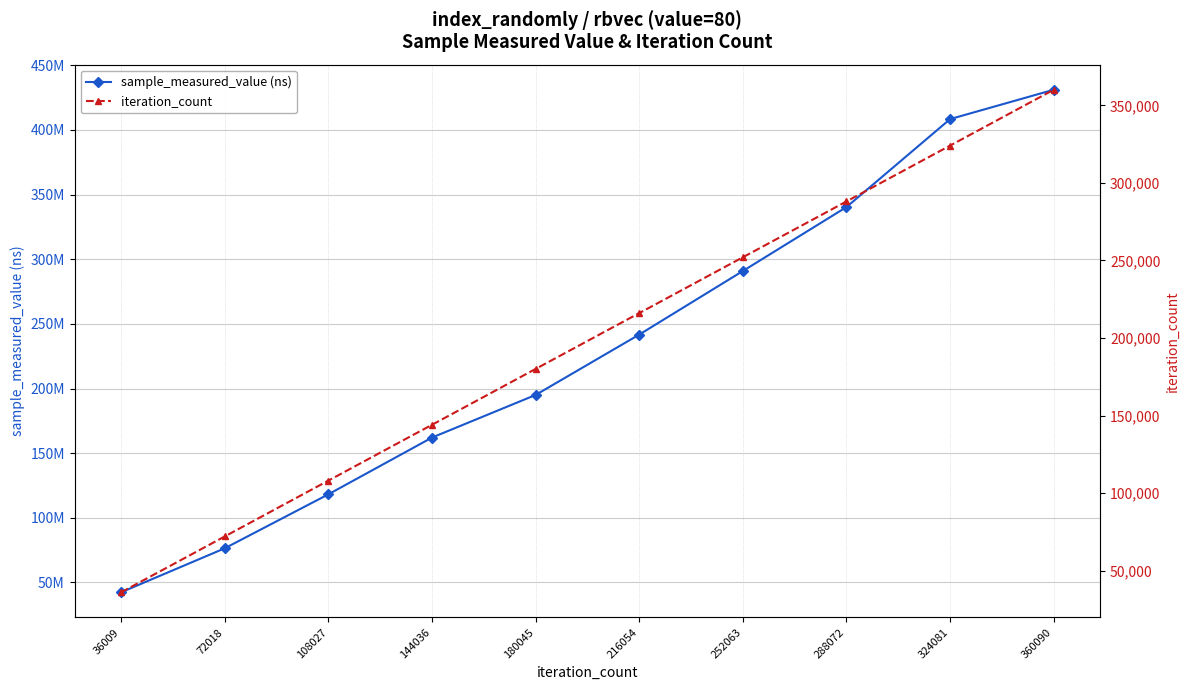

Rank the categories by sample_measured_value (ns) value from lowest to highest.

36009, 72018, 108027, 144036, 180045, 216054, 252063, 288072, 324081, 360090